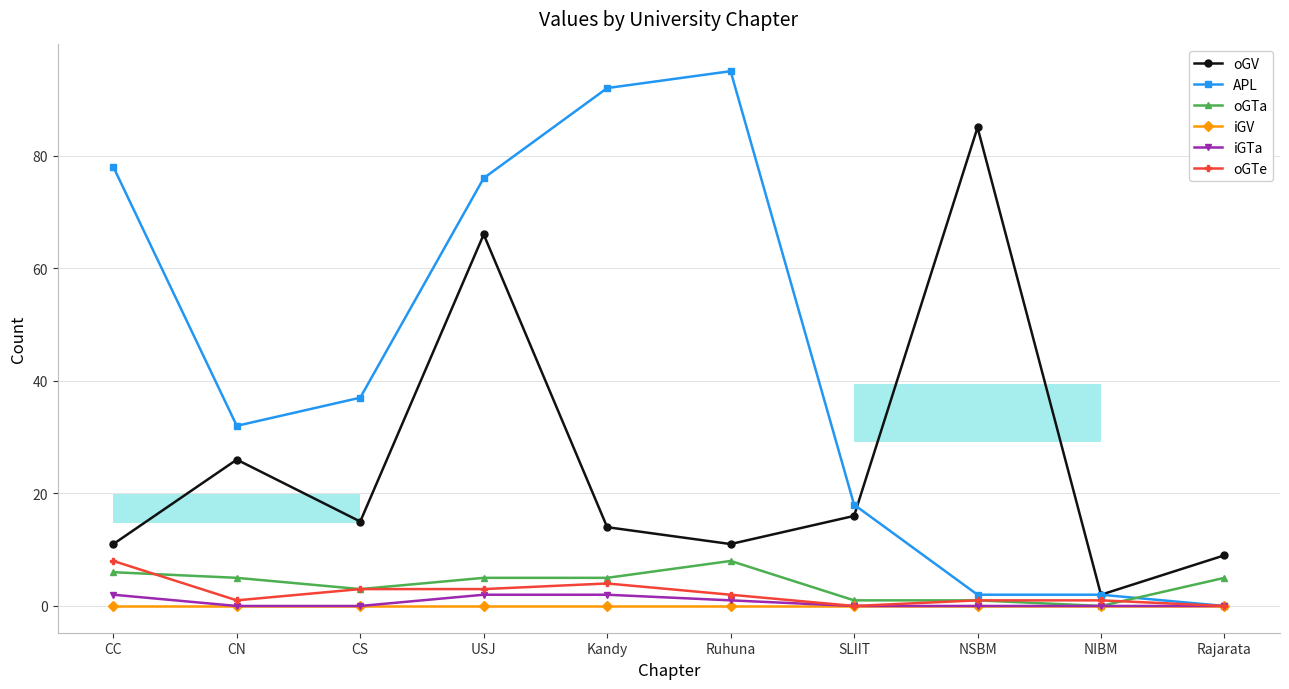

True or false: oGV and iGV intersect in this chart.

False